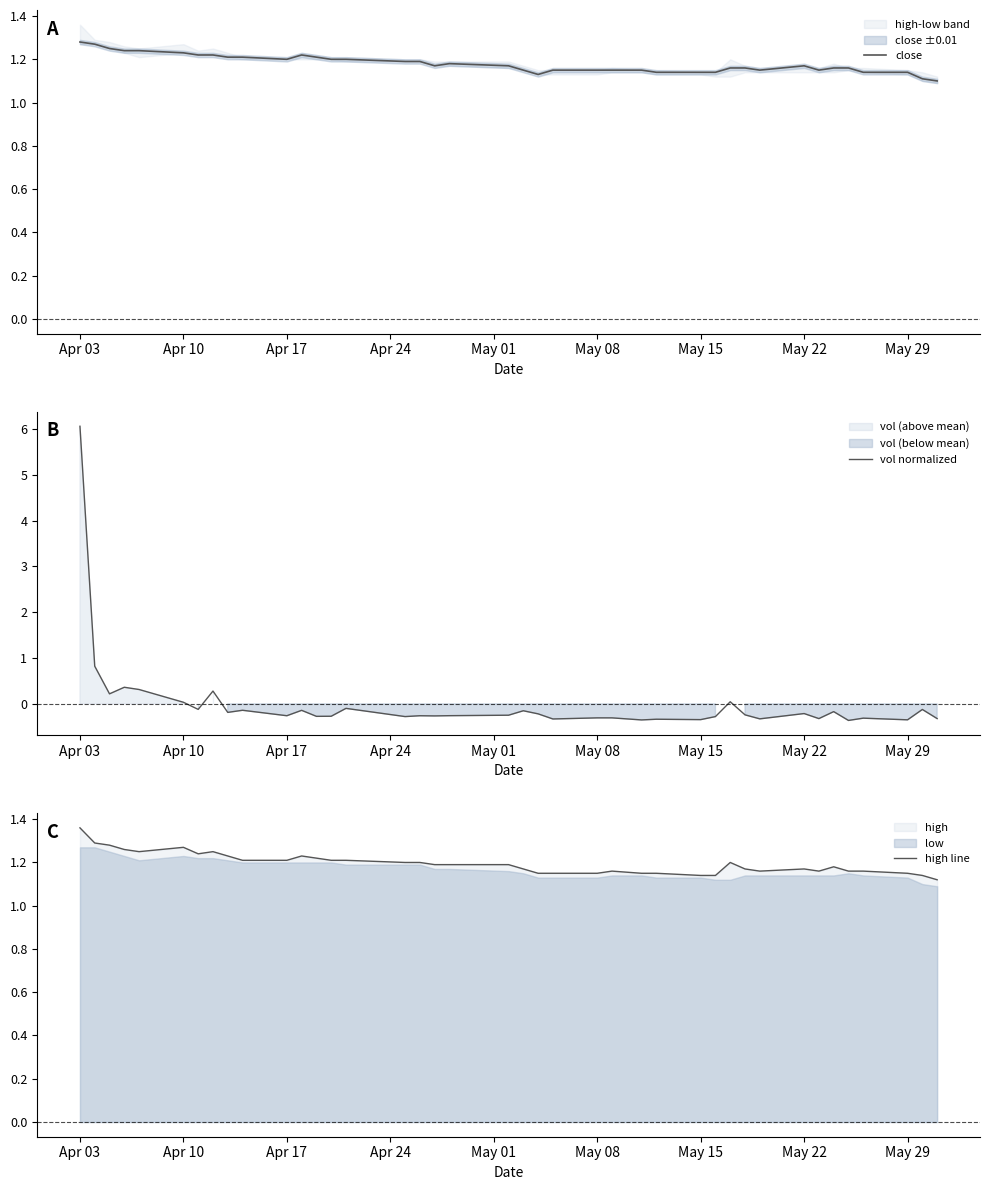

How many values in the vol normalized series are below 0?

32